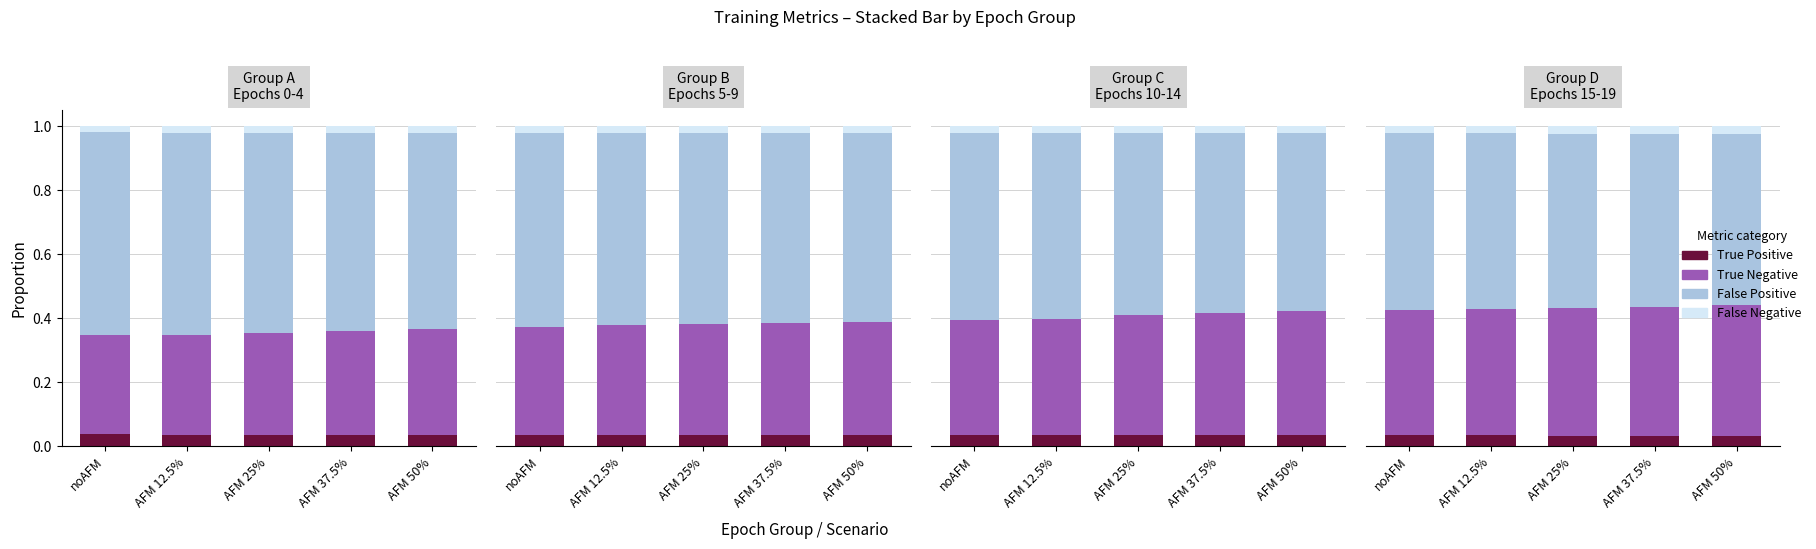

What is the average value of the True Negative series?

0.4